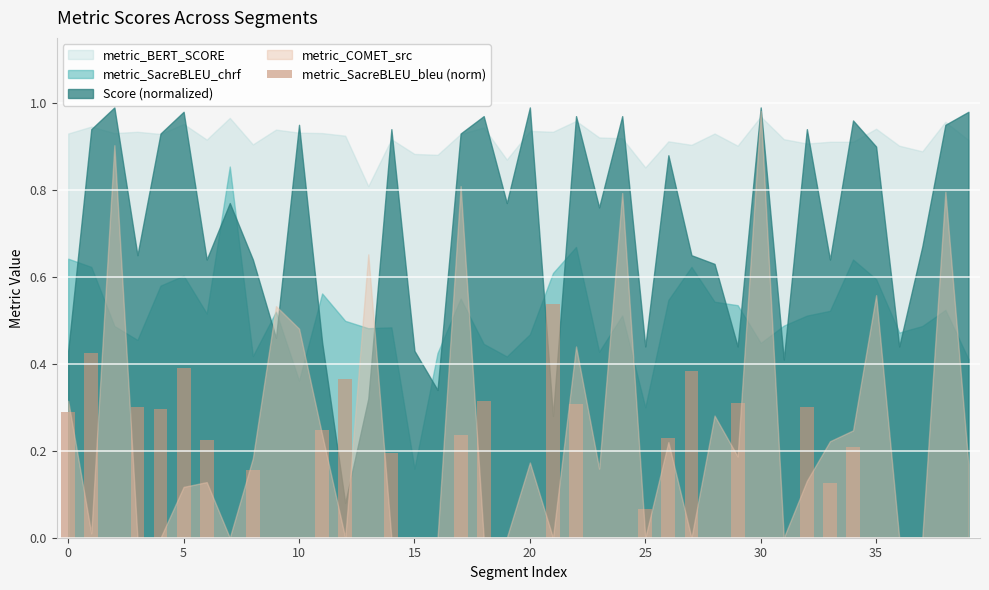

Is it true that the value at 0 is 0.3?

True